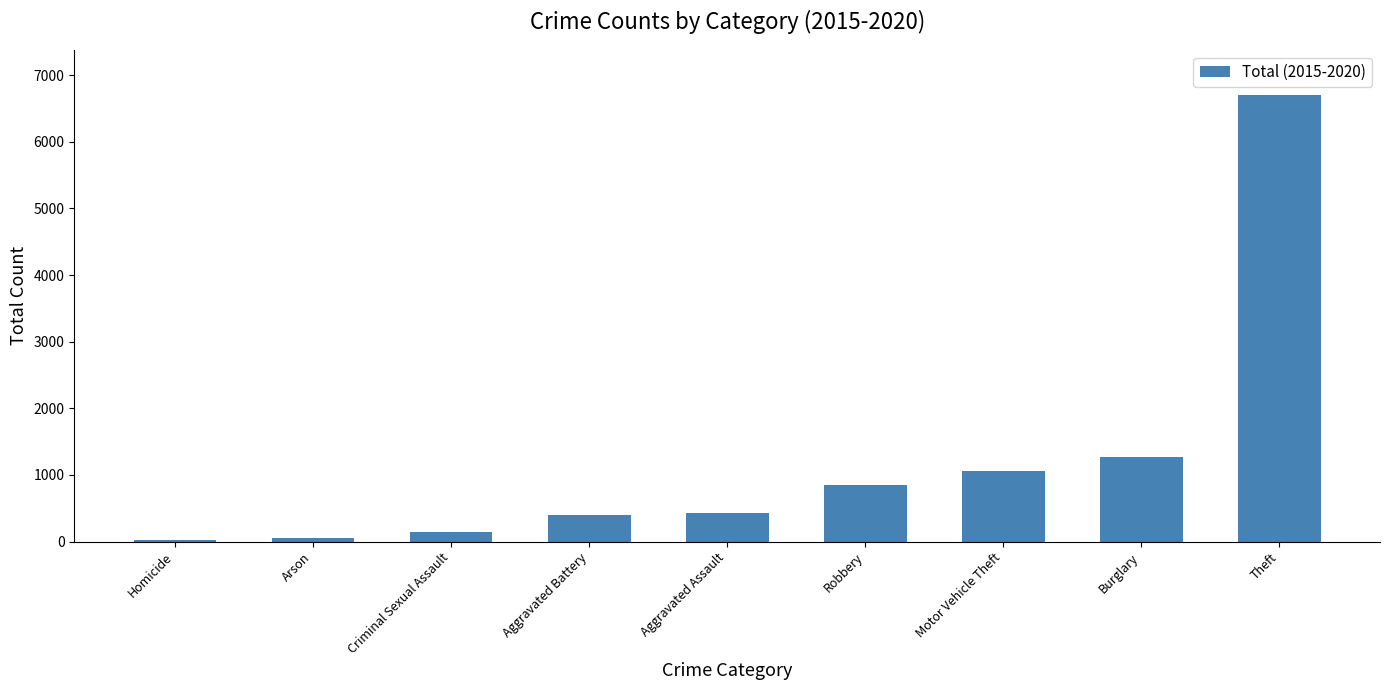

Is it true that the value at Burglary is 1267?

True